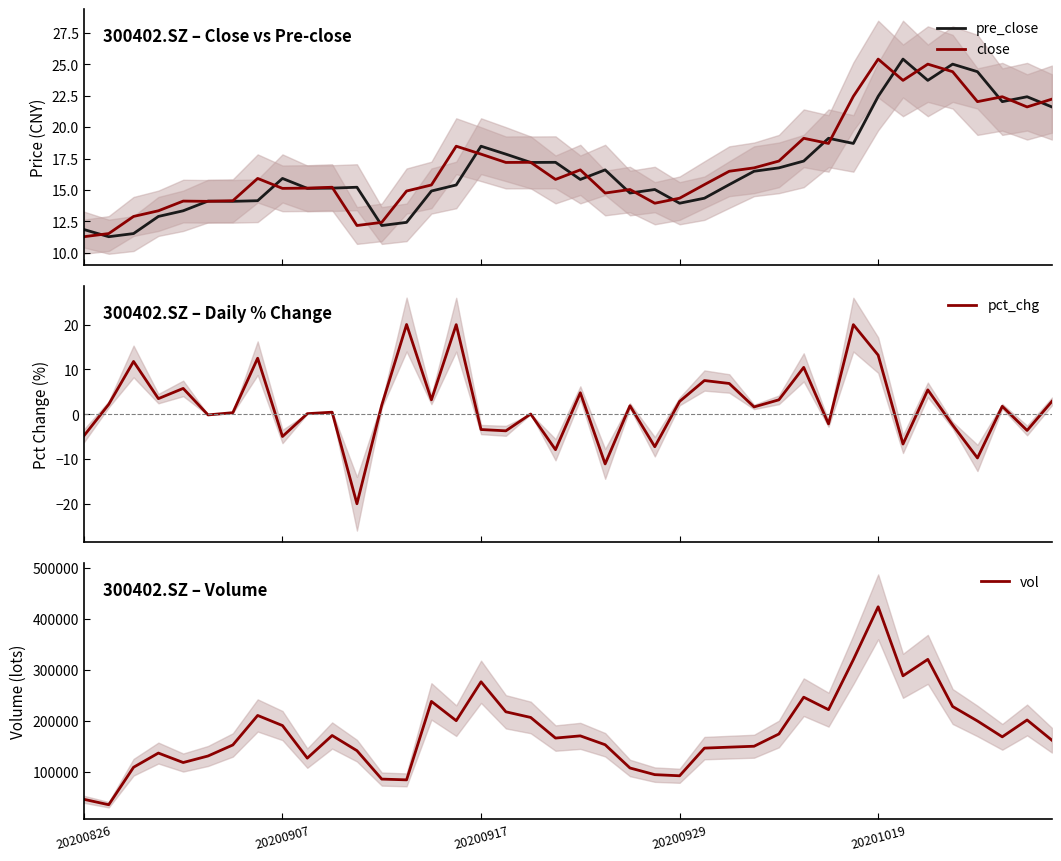

Which category has the highest value in the vol series?

20201019